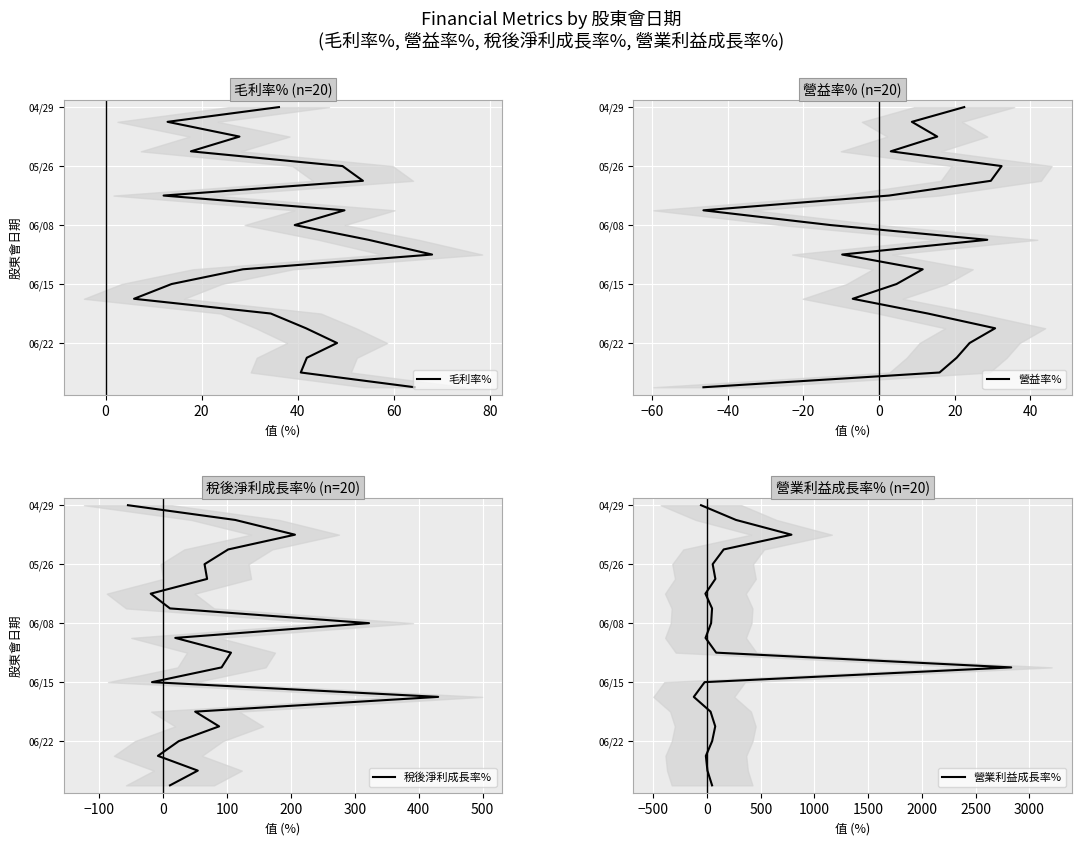

True or false: 營業利益成長率% and 毛利率% intersect in this chart.

False